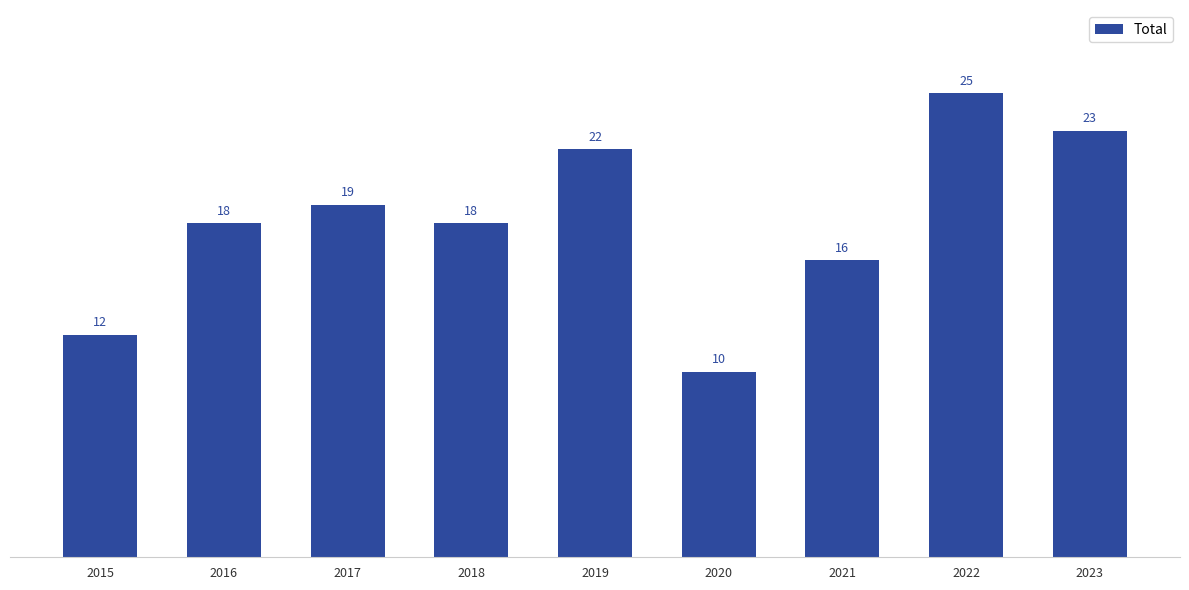

Read the value at 2016.

18